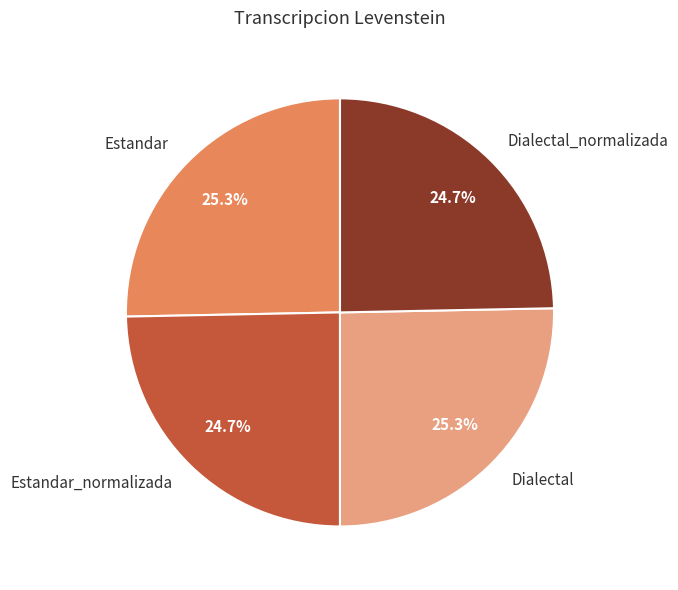

True or false: Estandar accounts for 13% of the total.

False